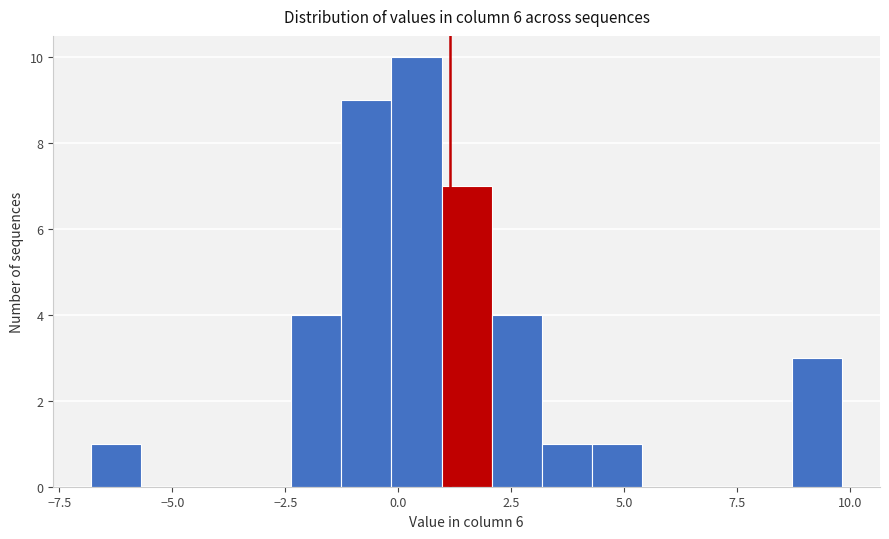

Around what value on the x-axis is the tallest bar? Give the approximate position of its centre, as read against the axis.

0.5